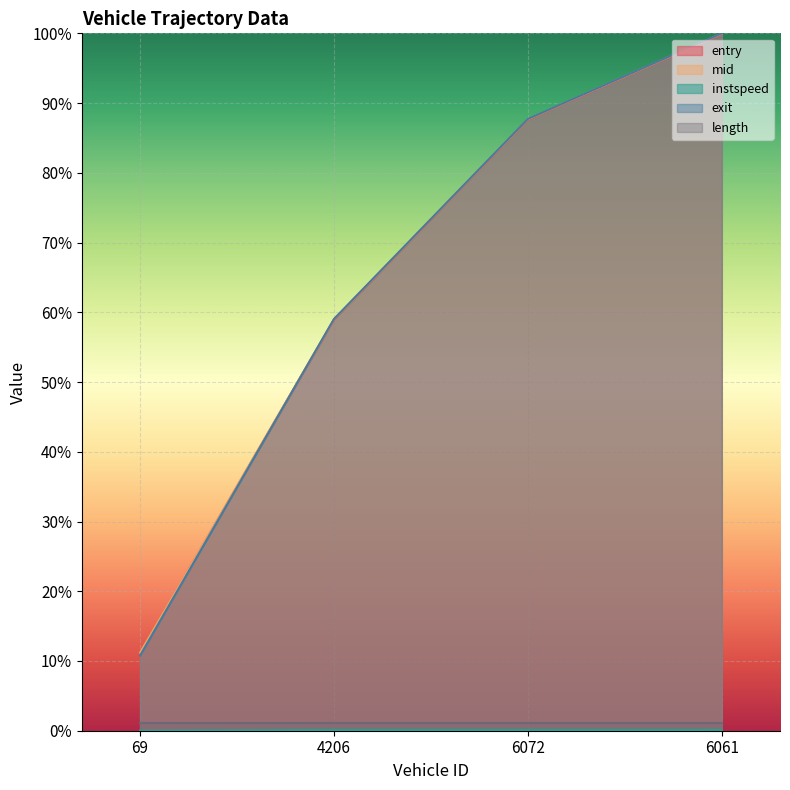

Between which two adjacent categories do mid and exit first intersect?

69 and 4206